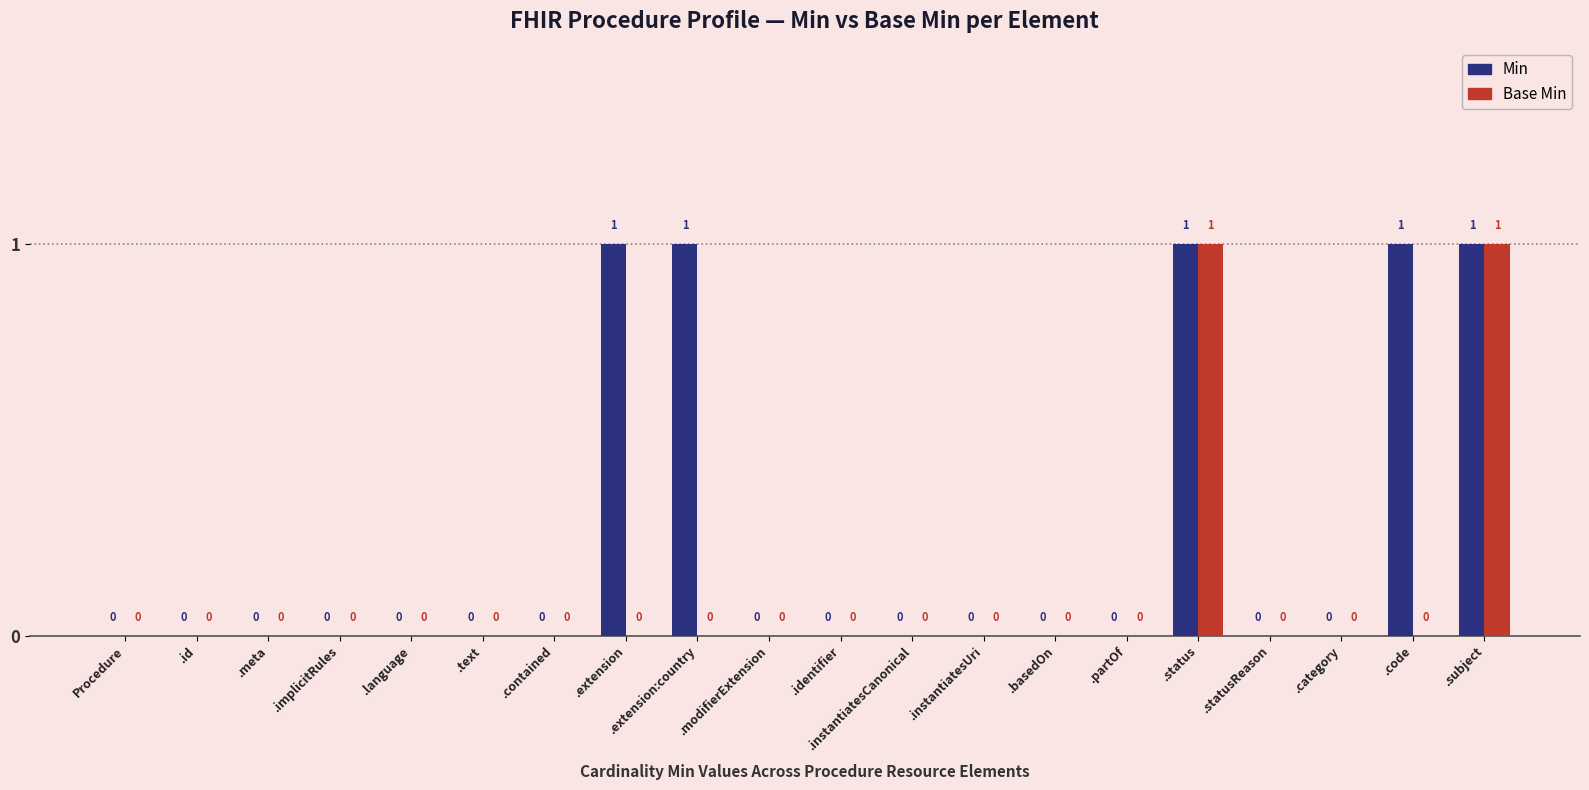

The value of Min at .text is 0. True or false?

True